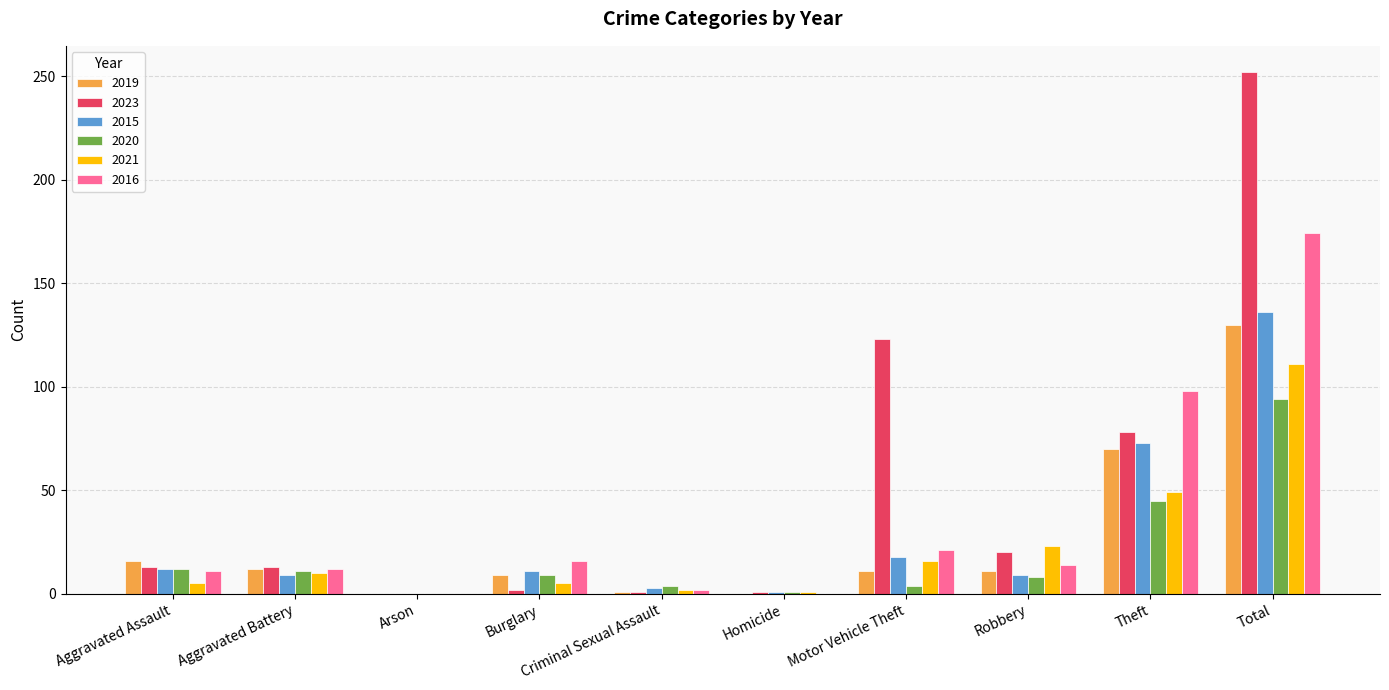

How many data points does each series have?

10